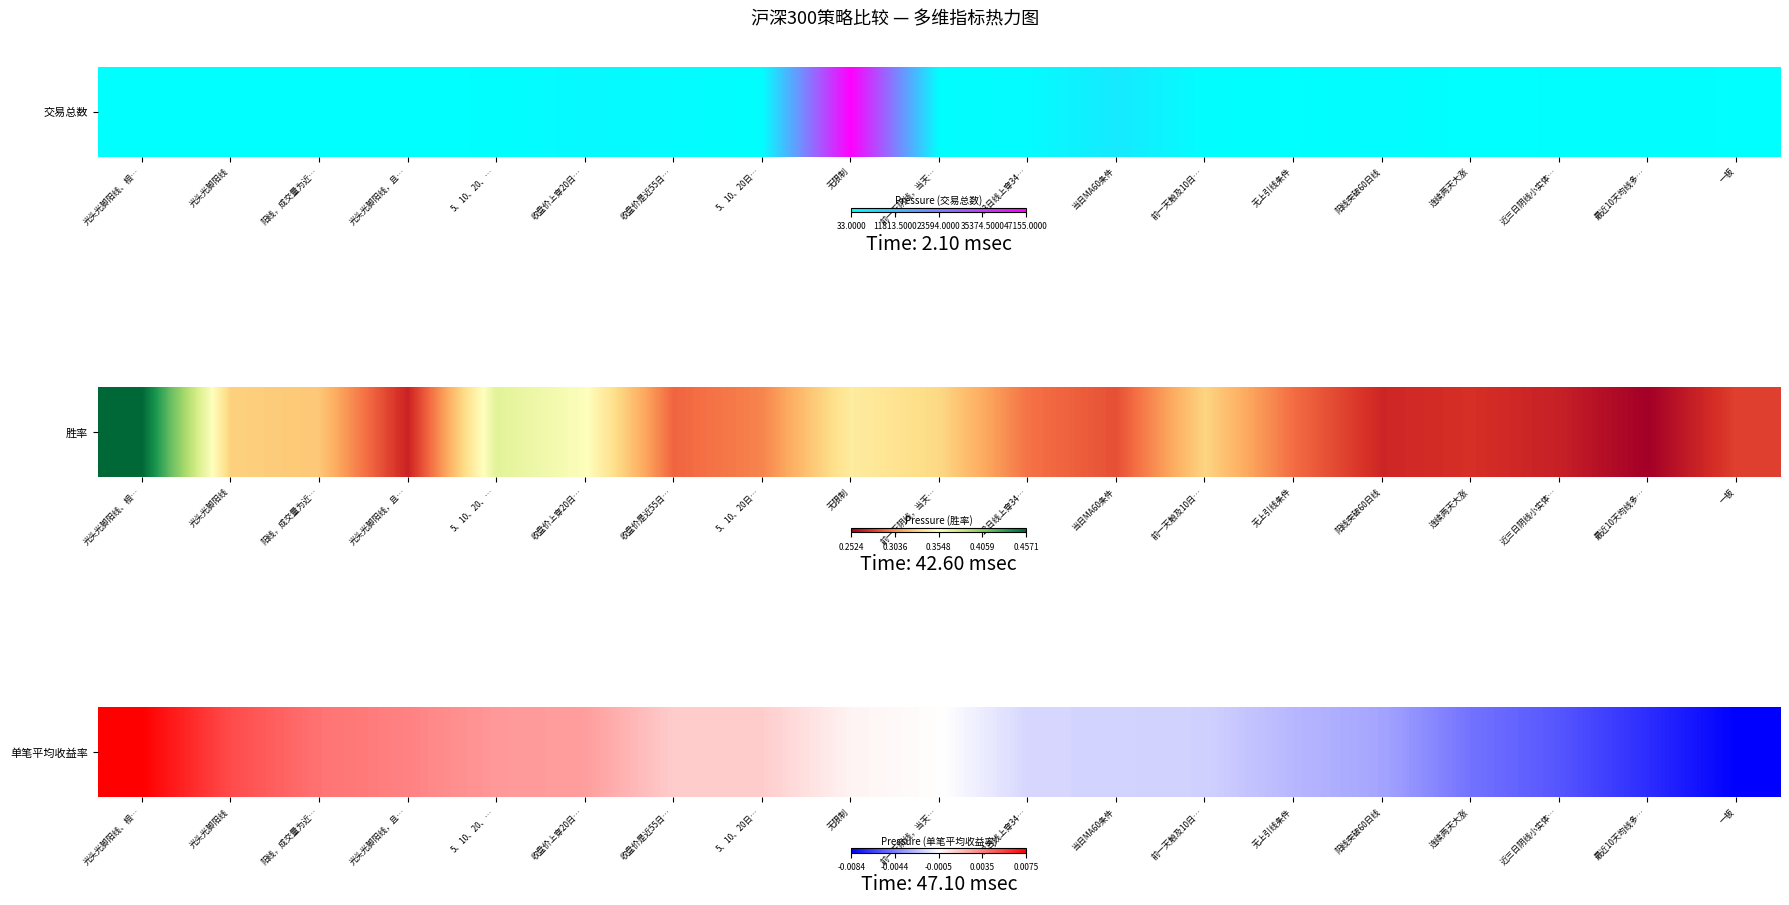

List the labels in order of value, smallest first.

一板, 最近10天均线多…, 近三日阴线小实体…, 连续两天大涨, 阳线突破60日线, 无上引线条件, 前一天触及10日…, 当日MA60条件, 13日线上穿34…, 前一天阴线，当天…, 无限制, 5、10、20日…, 收盘价是近55日…, 收盘价上穿20日…, 5、10、20、…, 光头光脚阳线，且…, 阳线，成交量为近…, 光头光脚阳线, 光头光脚阳线、相…